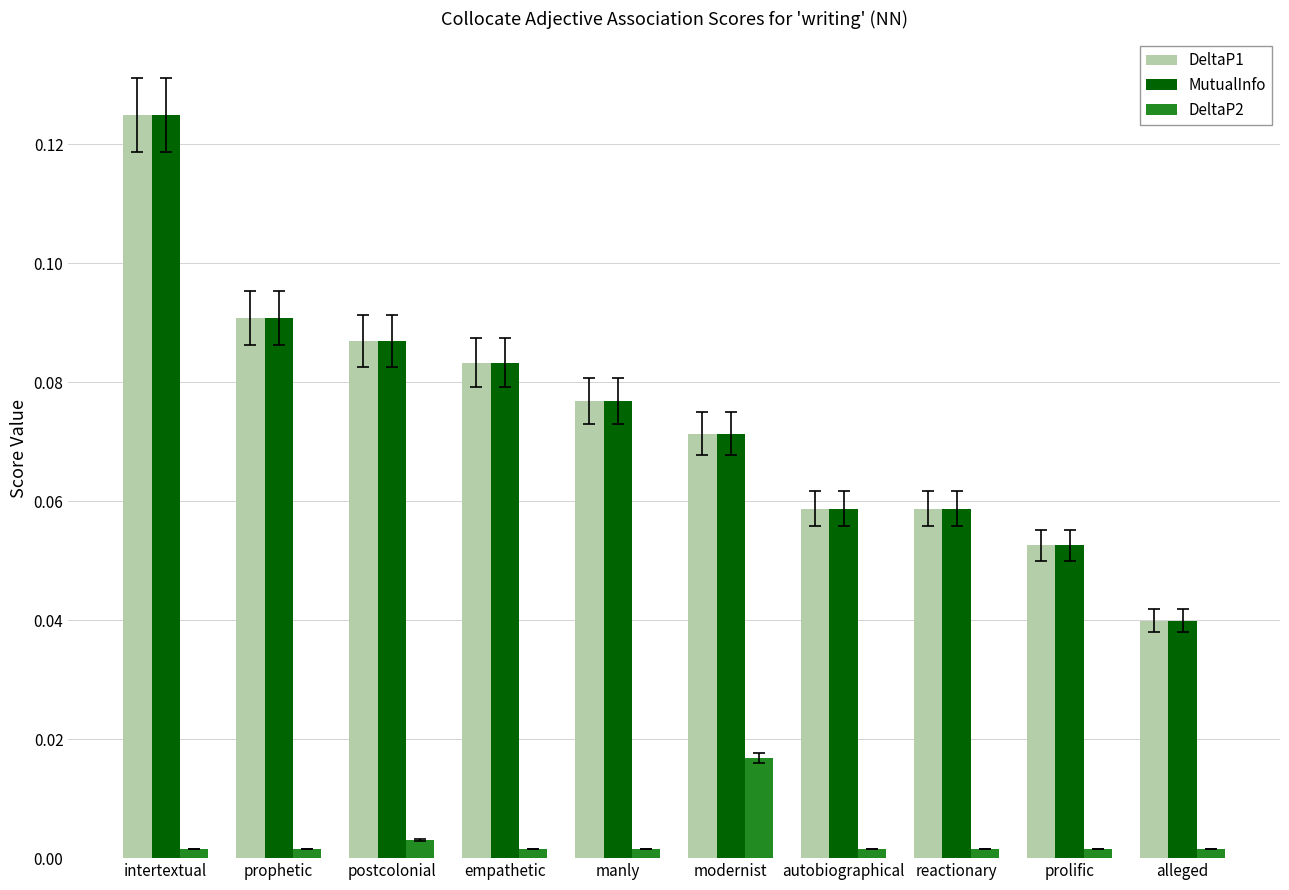

At which label does MutualInfo reach its minimum?

alleged